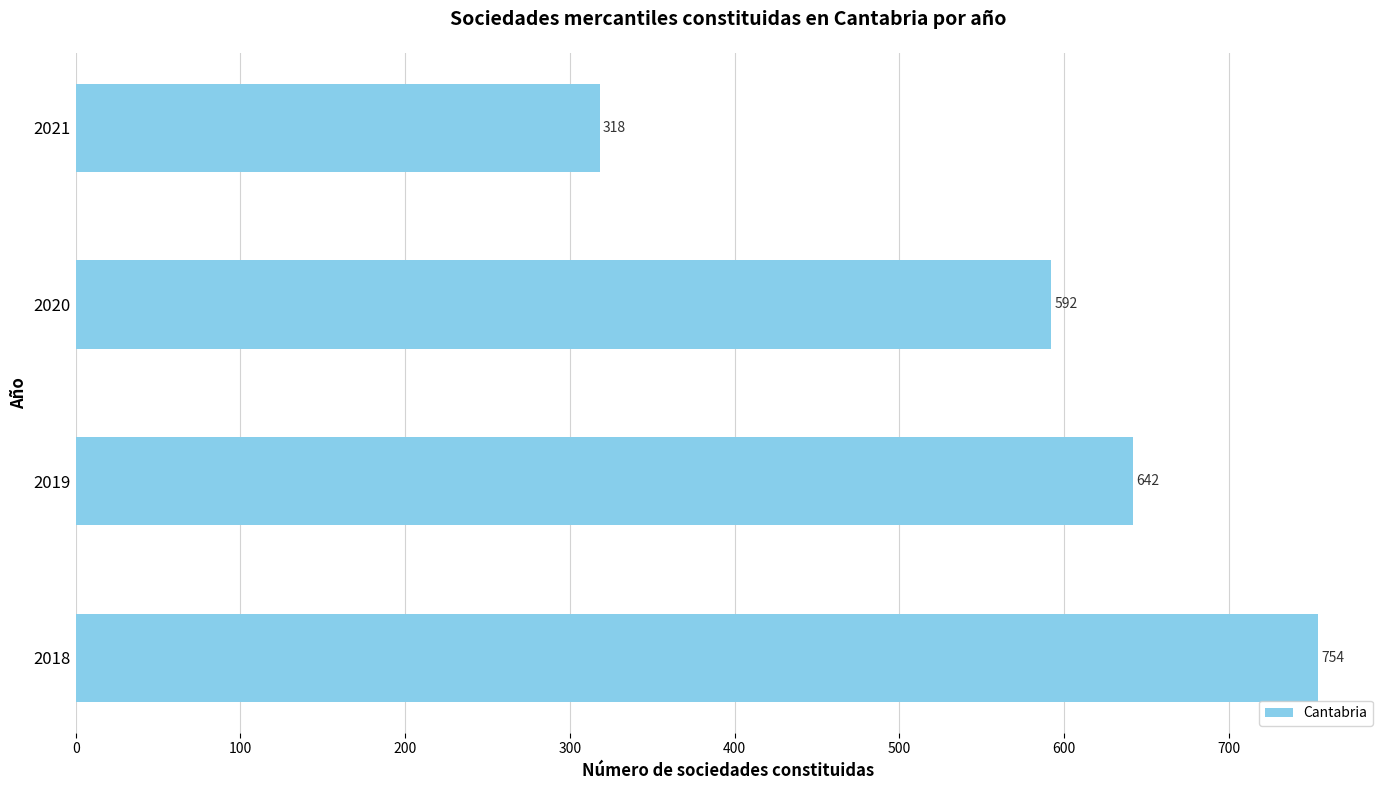

What is the difference between the second highest and minimum values?

324